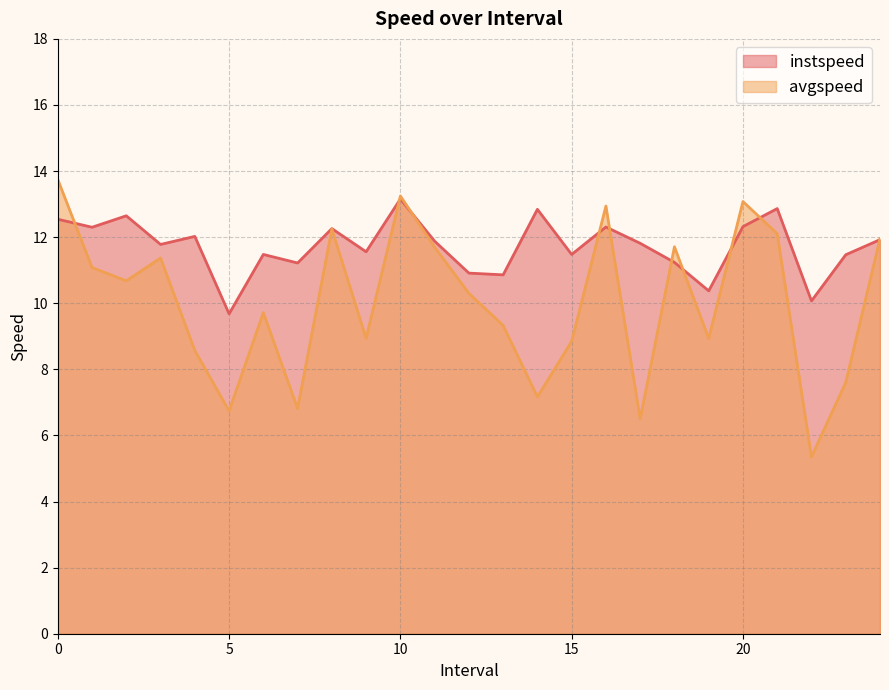

How many values in the avgspeed series are below 10?

12